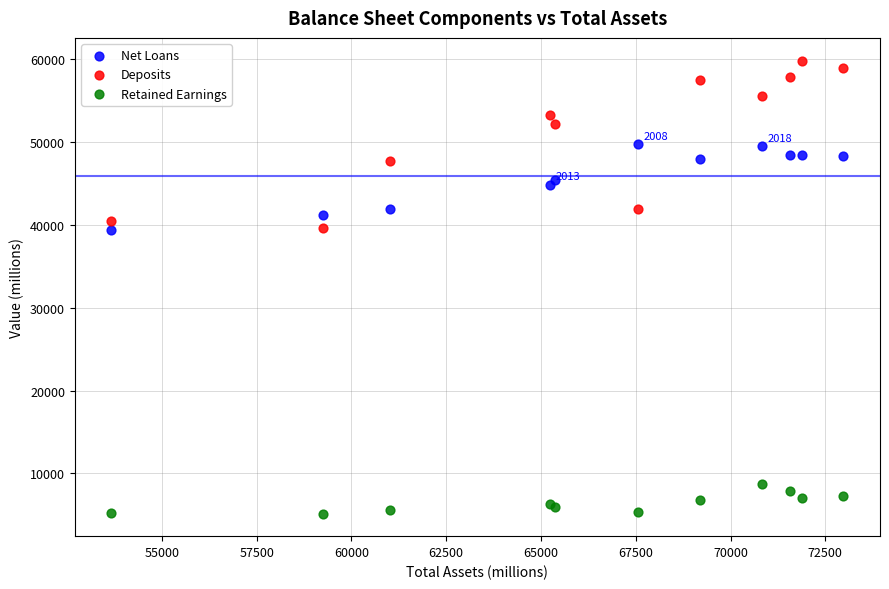

Which series has the widest spread of Y values?

Deposits